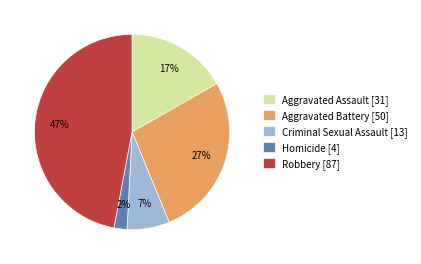

Which slice is the largest?

Robbery [87]